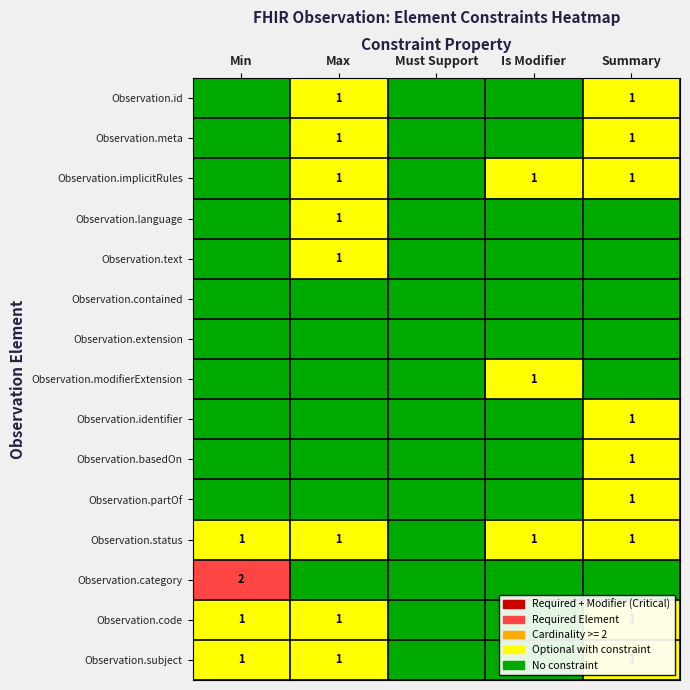

Which label corresponds to the smallest value in the chart?

Min